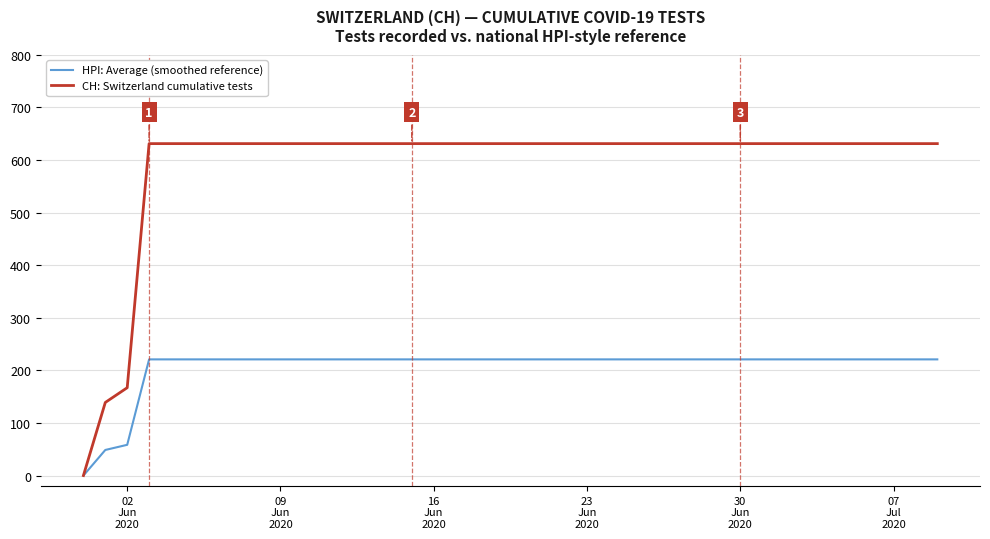

What is the maximum value shown in the chart?

631.0